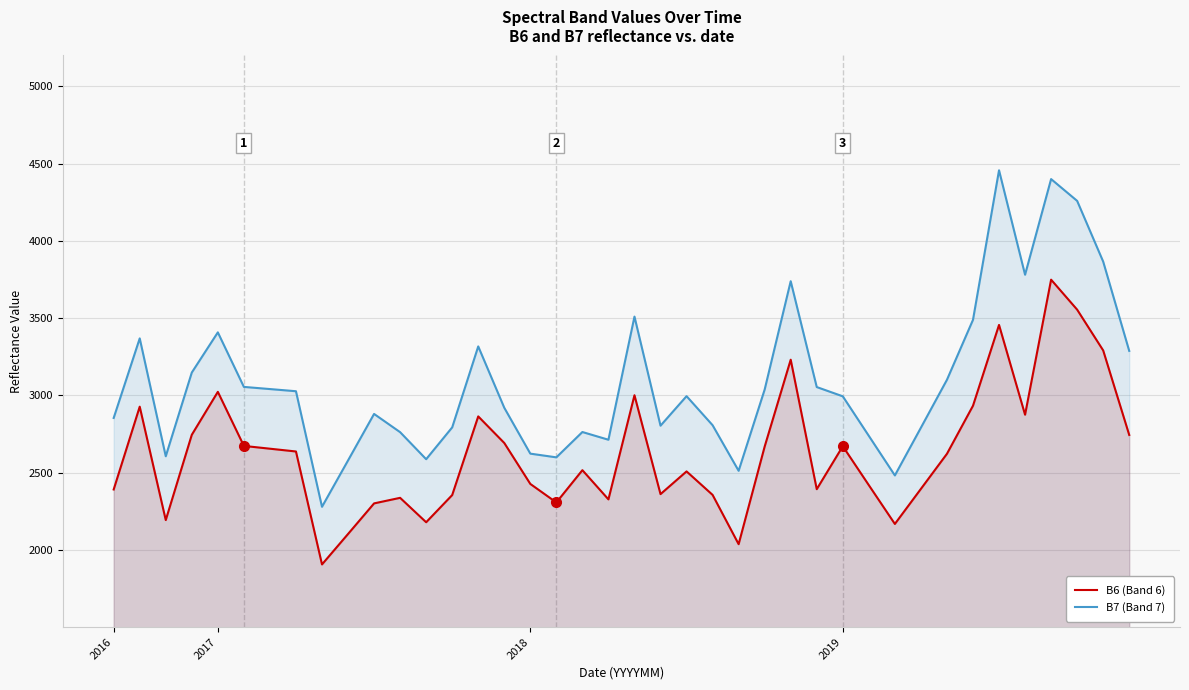

How many data points in B7 (Band 7) are less than 2995?

20